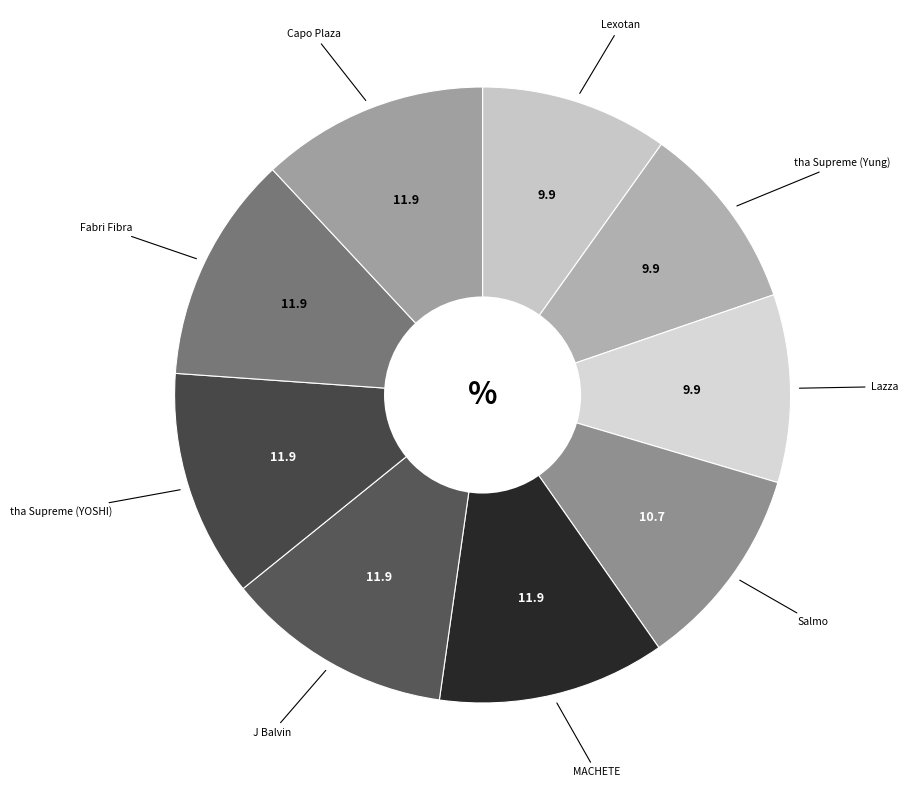

How many segments does this pie chart have?

9